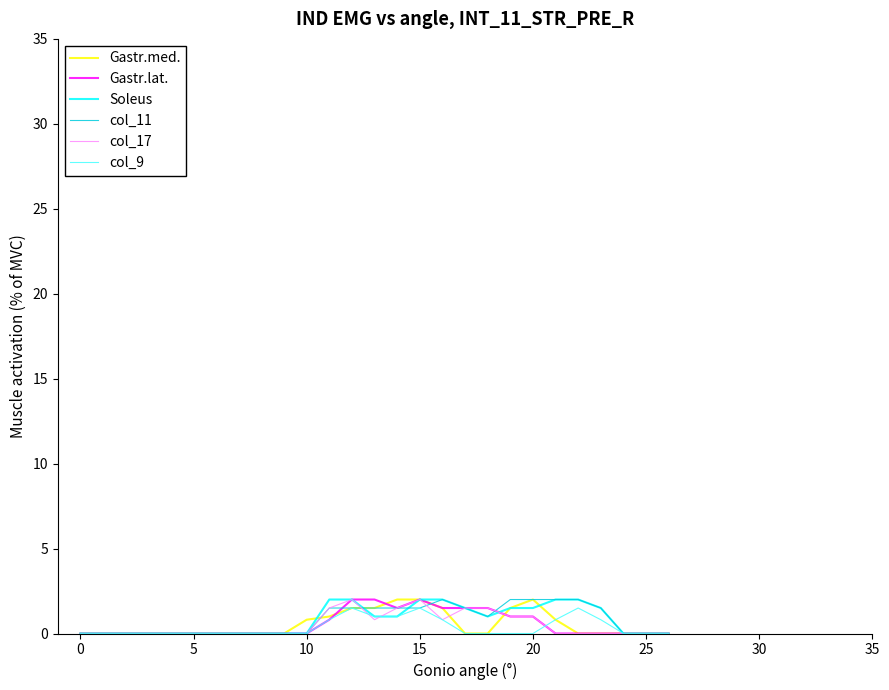

What is the highest value of the col_17 series?

2.0